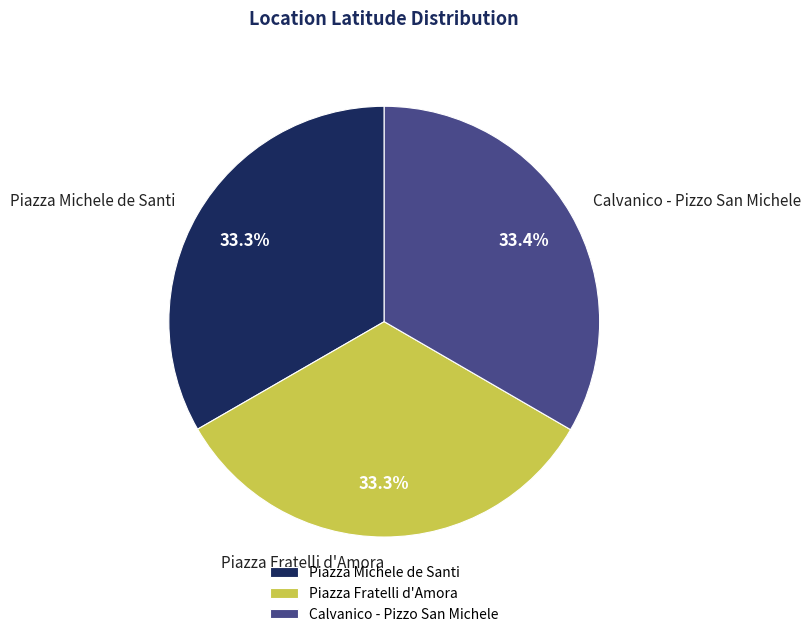

How many segments does this pie chart have?

3